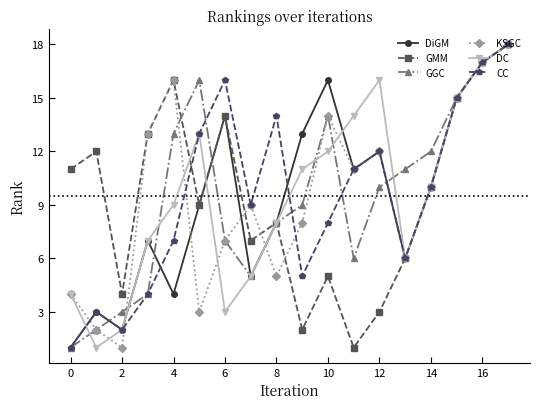

What is the average value of the DC series?

10